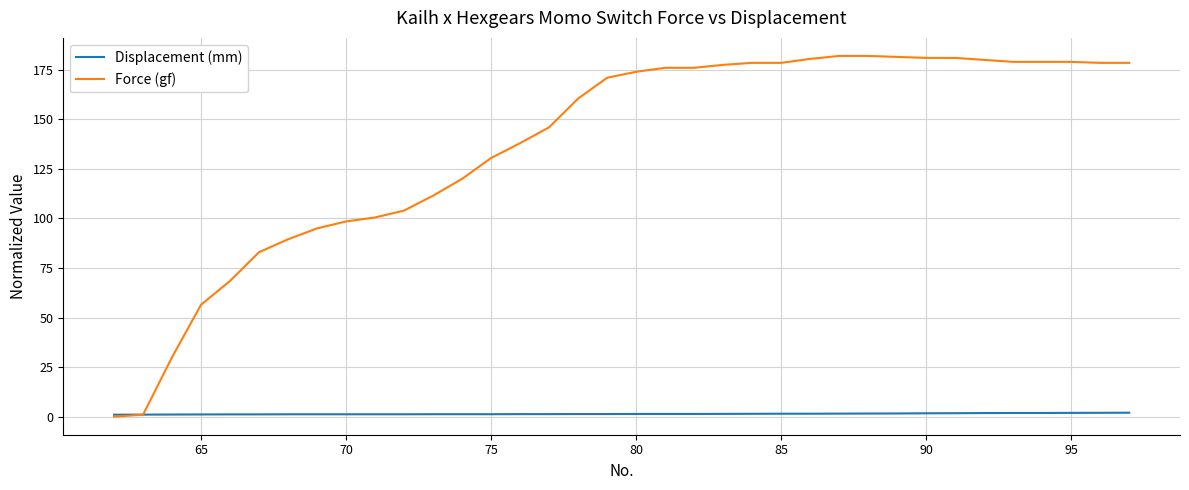

Which series has the largest range (max minus min)?

Force (gf)